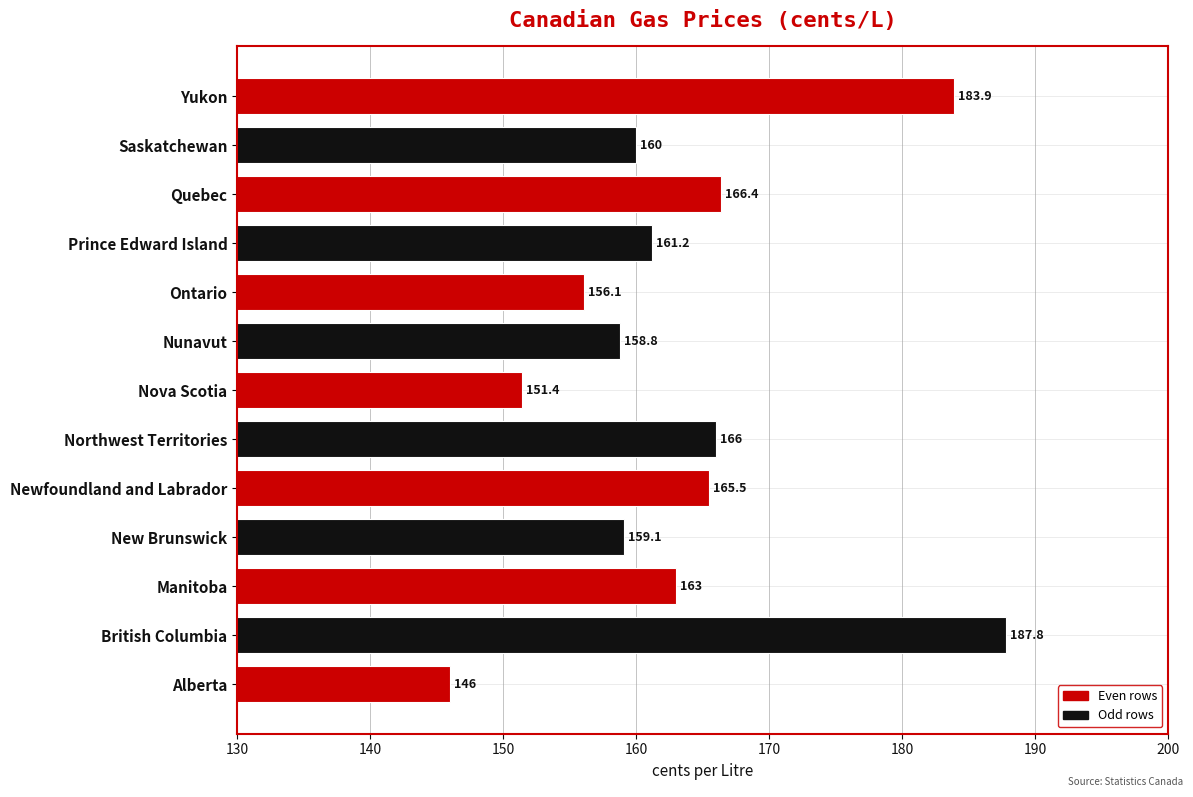

What is the sum of all values?

2125.2